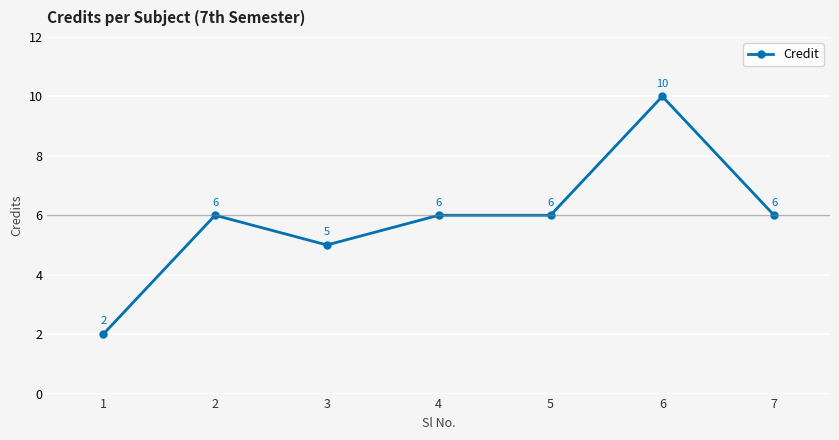

Reading right to left, list all the values displayed in this chart.

6	10	6	6	5	6	2